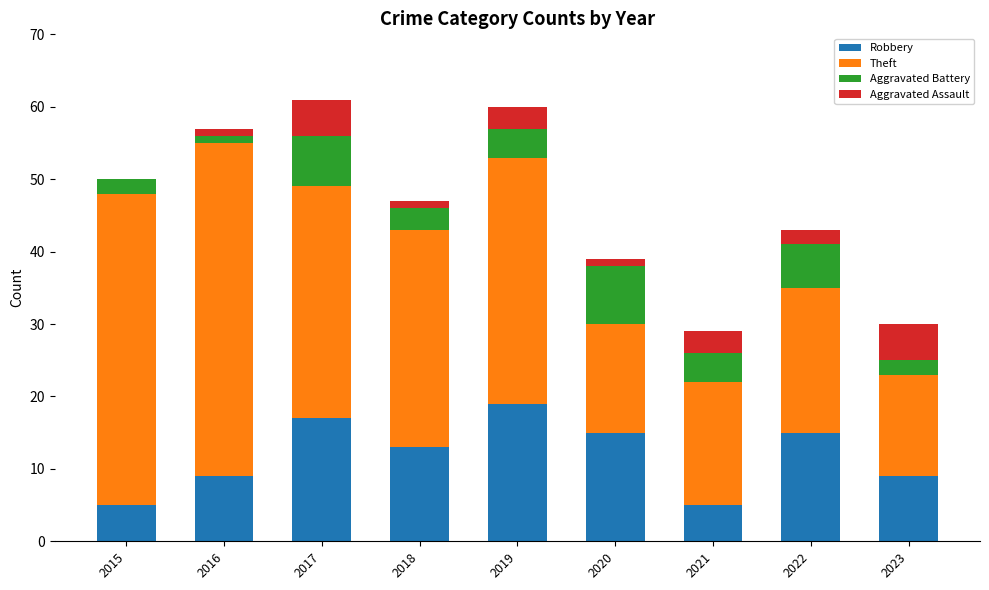

What is the total value across all series at 2015?

50